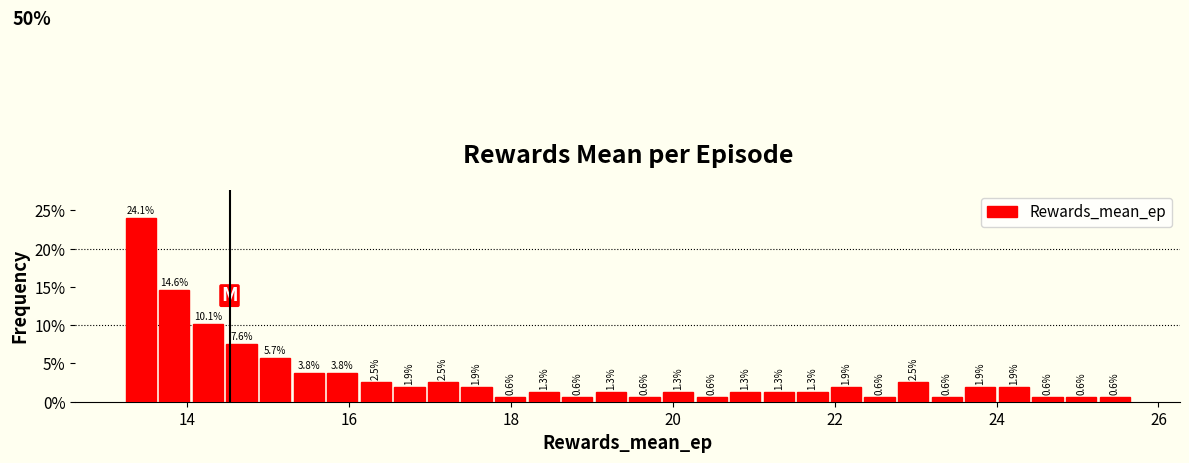

Around what value on the x-axis is the tallest bar? Give the approximate position of its centre, as read against the axis.

13.4